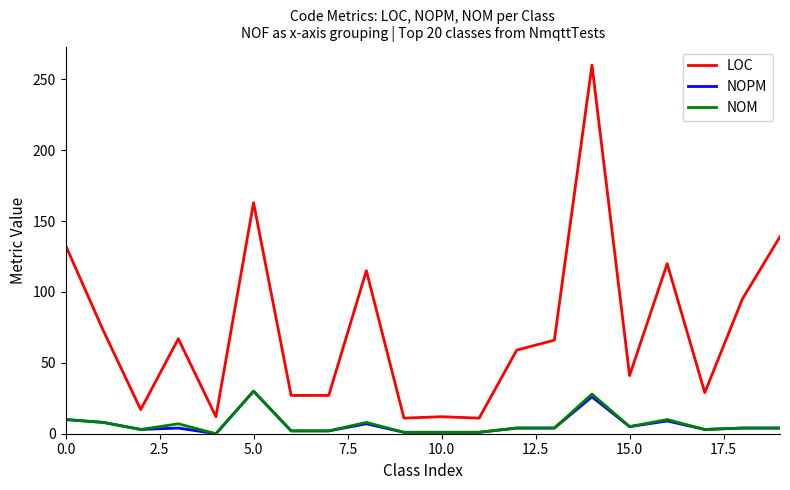

Count the number of categories in the chart.

20